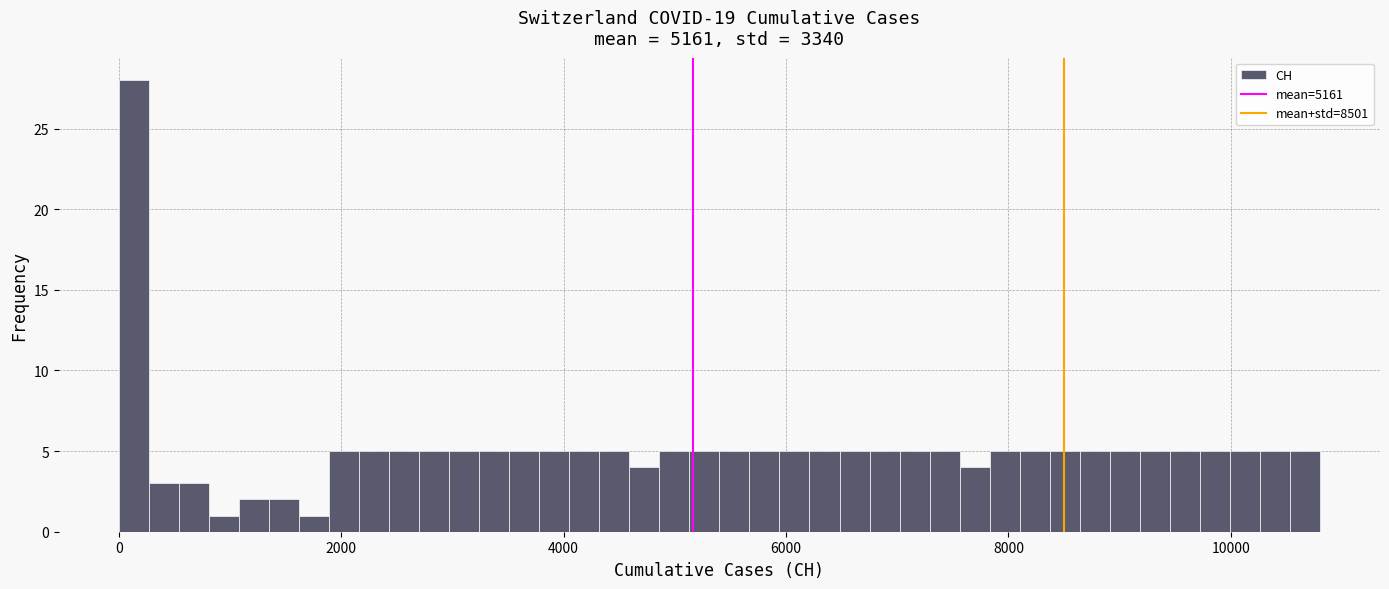

Read against the x-axis, roughly where is the centre of the tallest bar?

200